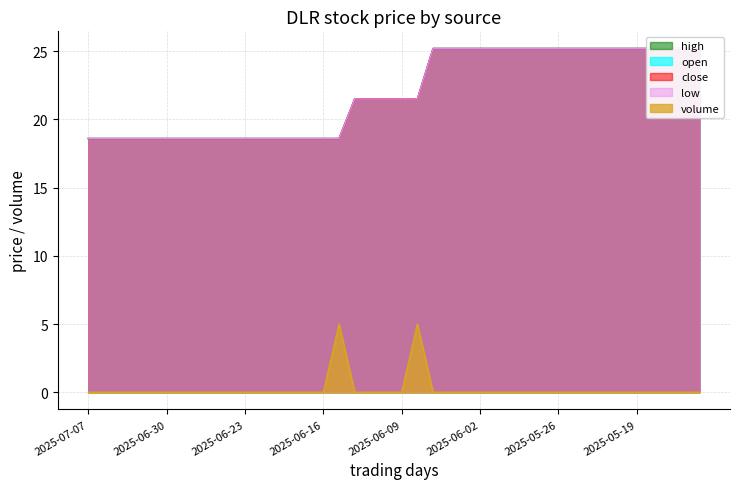

At which category is the sum across all series the highest?

2025-06-05